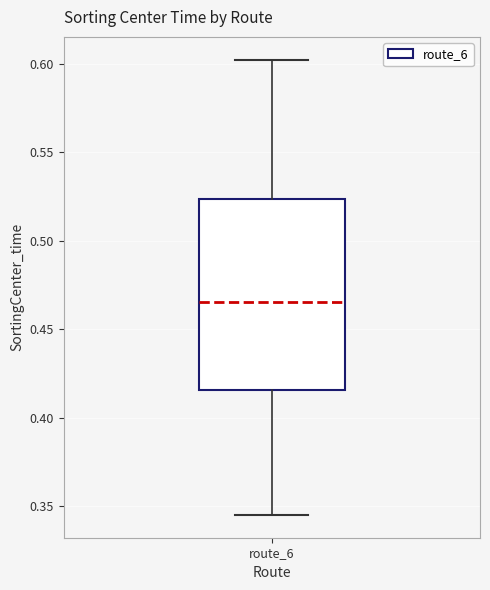

Transcribe this box plot: give where the median line is, the range the box spans, and where the two whiskers end, as read against the y-axis. The values are not printed on the chart, so give them approximately, as read against the axis.

median 0.465, box 0.415 to 0.525, whiskers 0.345 to 0.600